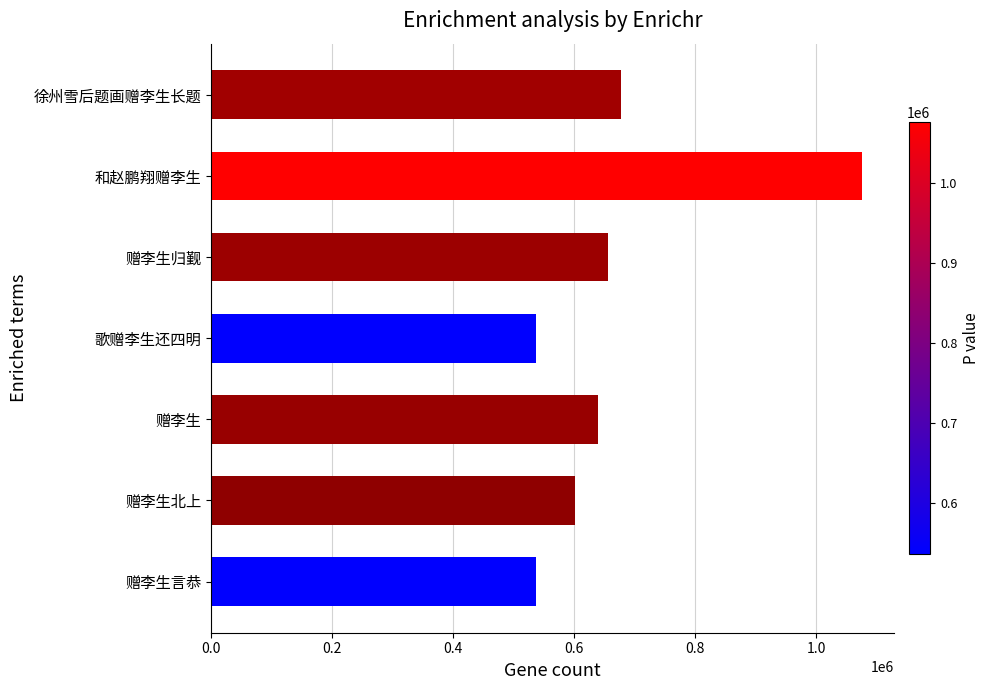

What is the average value?

674770